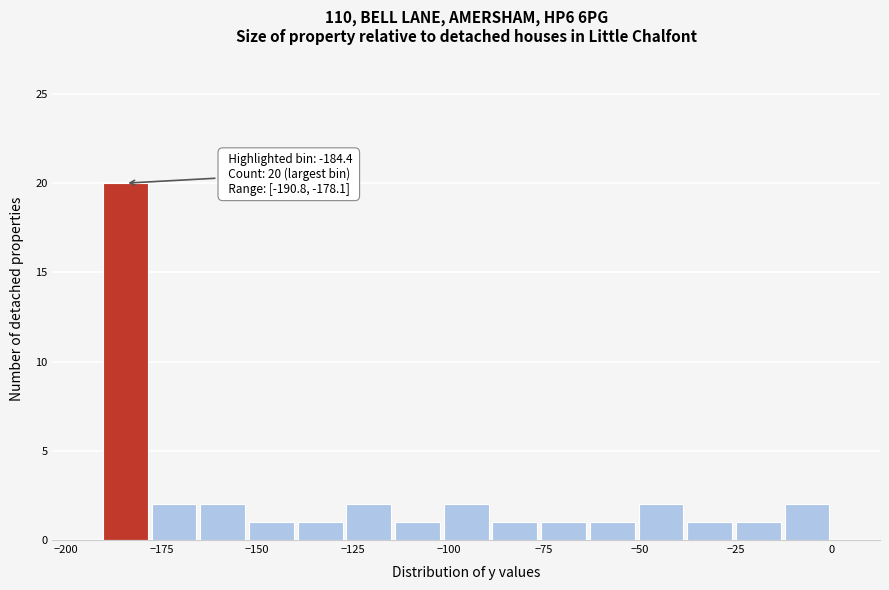

Around what value on the x-axis is the tallest bar? Give the approximate position of its centre, as read against the axis.

-185